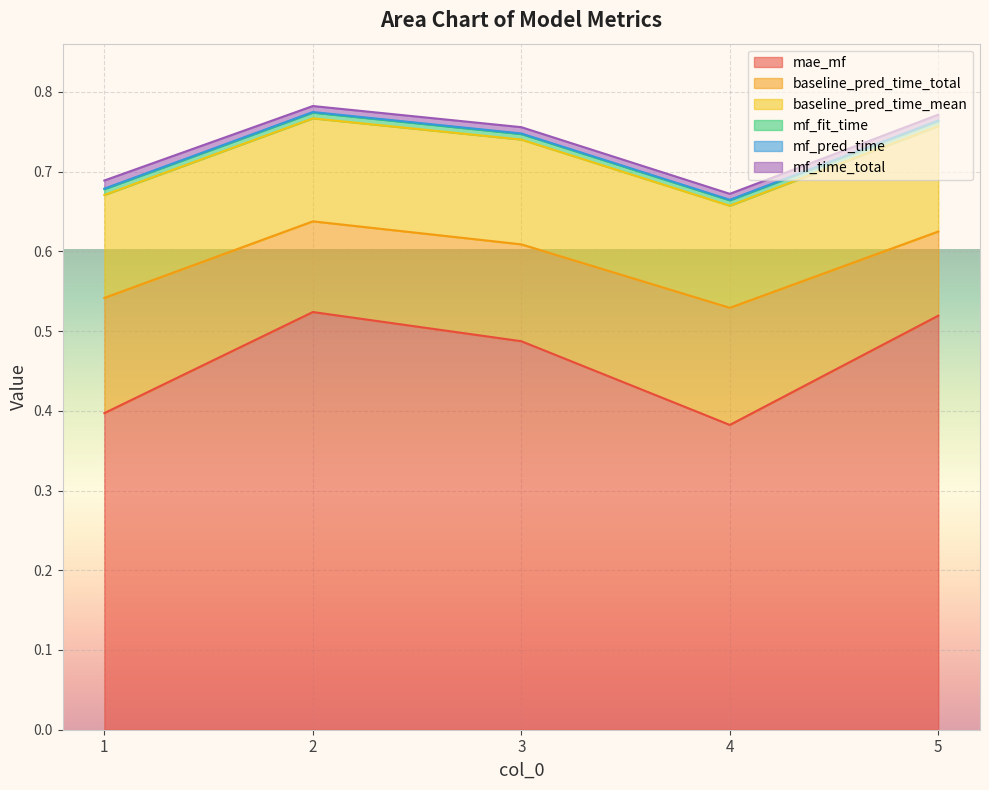

Reading left to right, what are all the values shown in this chart?

mae_mf: 0.4	0.5	0.5	0.4	0.5
baseline_pred_time_total: 0.1	0.1	0.1	0.1	0.1
baseline_pred_time_mean: 0.1	0.1	0.1	0.1	0.1
mf_fit_time: 0.0	0.0	0.0	0.0	0.0
mf_pred_time: 0.0	0.0	0.0	0.0	0.0
mf_time_total: 0.0	0.0	0.0	0.0	0.0